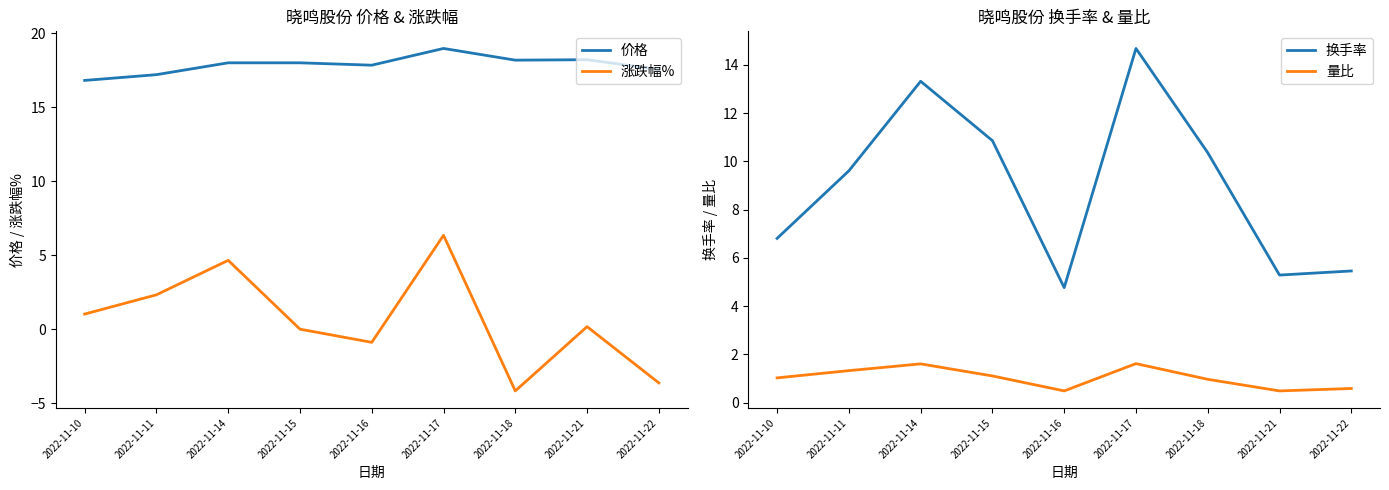

The value of 量比 at 2022-11-15 is 0.4. True or false?

False